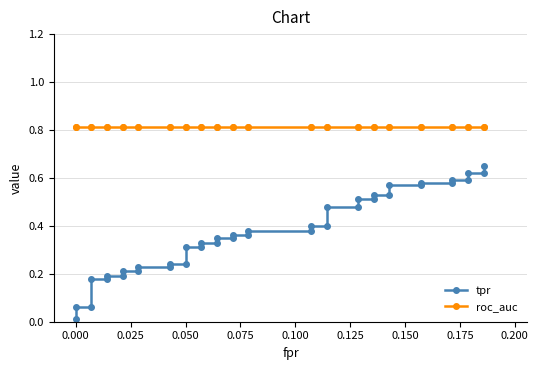

What is the average value of the tpr series?

0.4